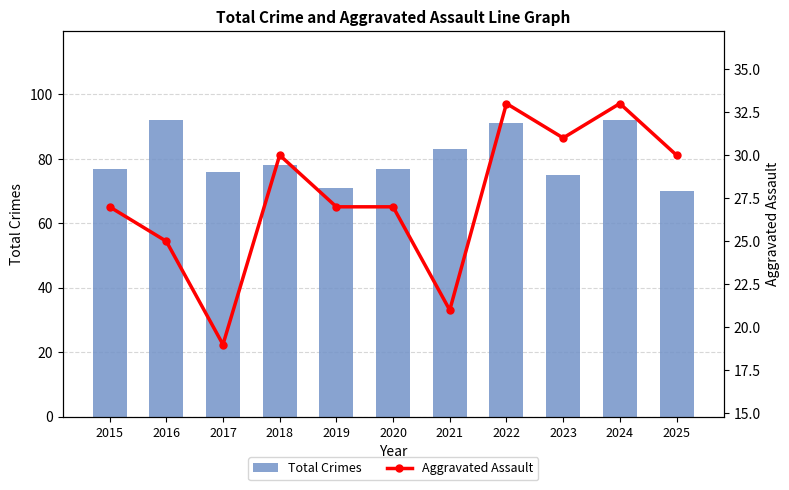

What is the spread (max minus min) of values at 2025?

40